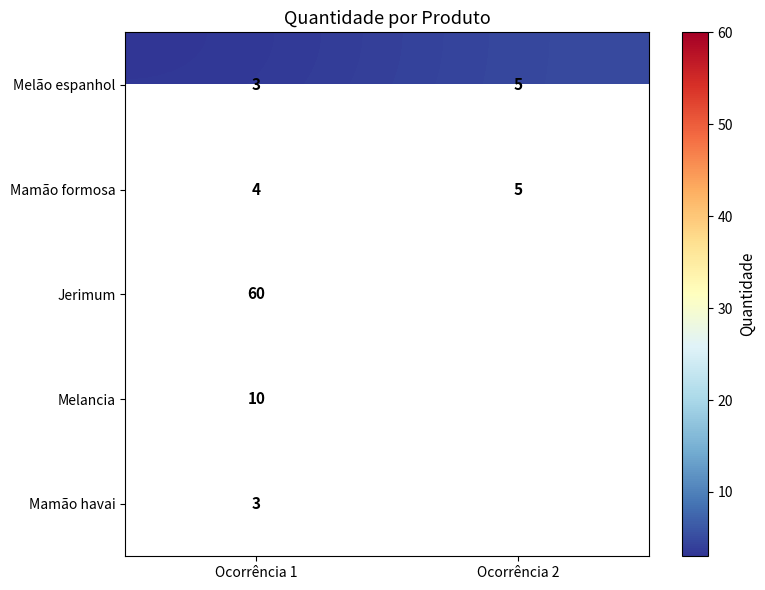

At which category is the sum across all series the highest?

Ocorrência 1